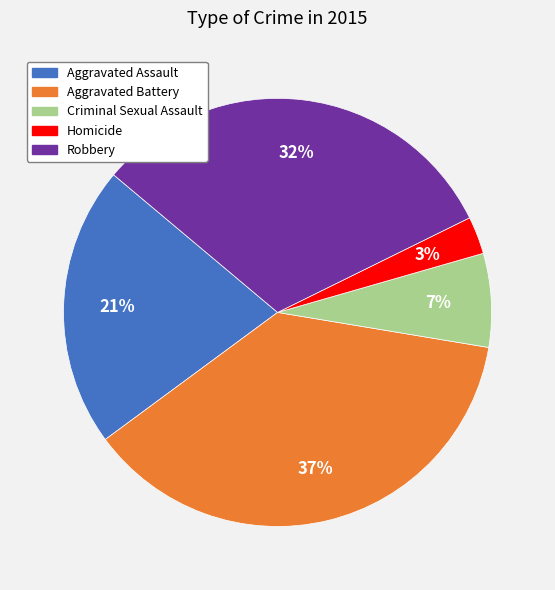

Is it true that Aggravated Assault is 21% of the pie?

True